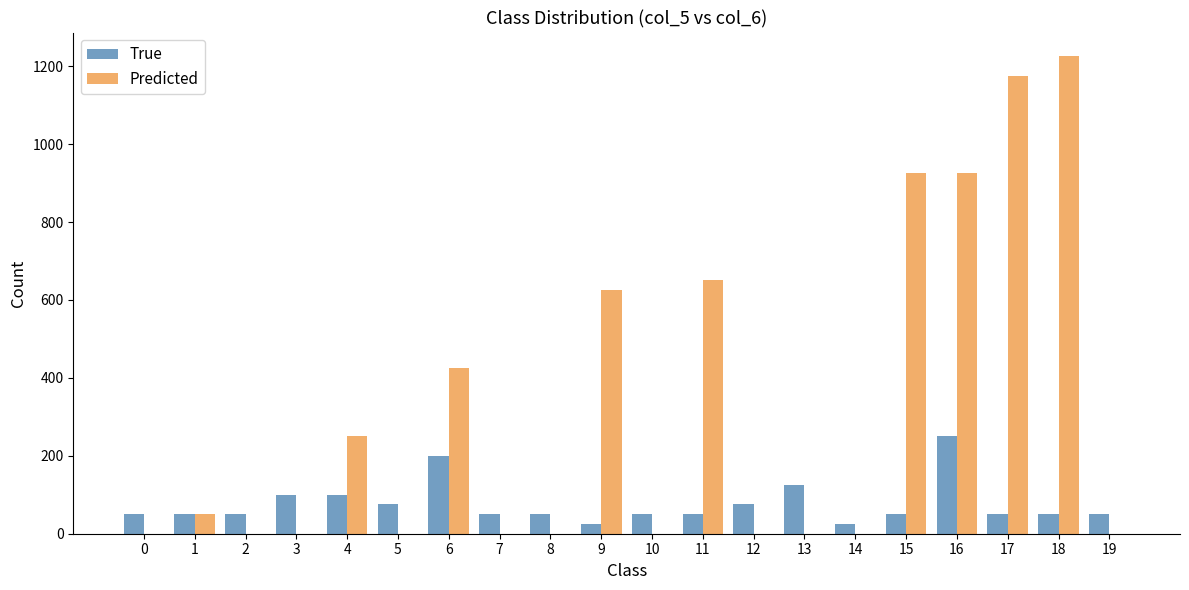

What is the maximum value shown in the chart?

1225